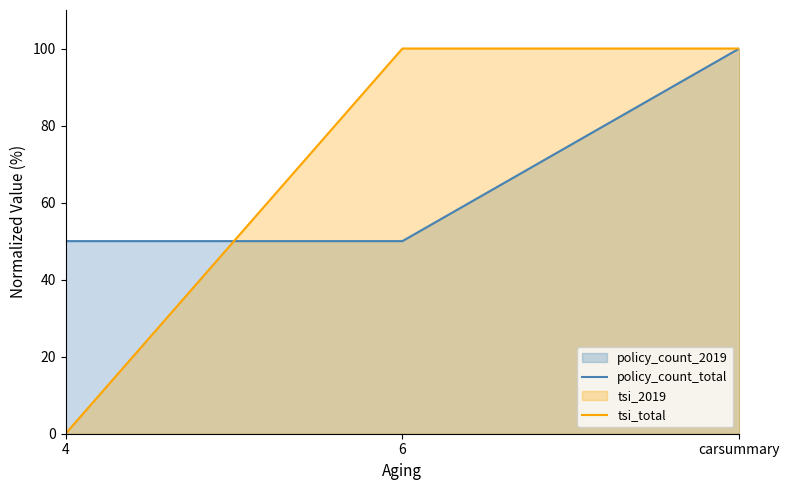

How many values in the tsi_total series are below 100?

1